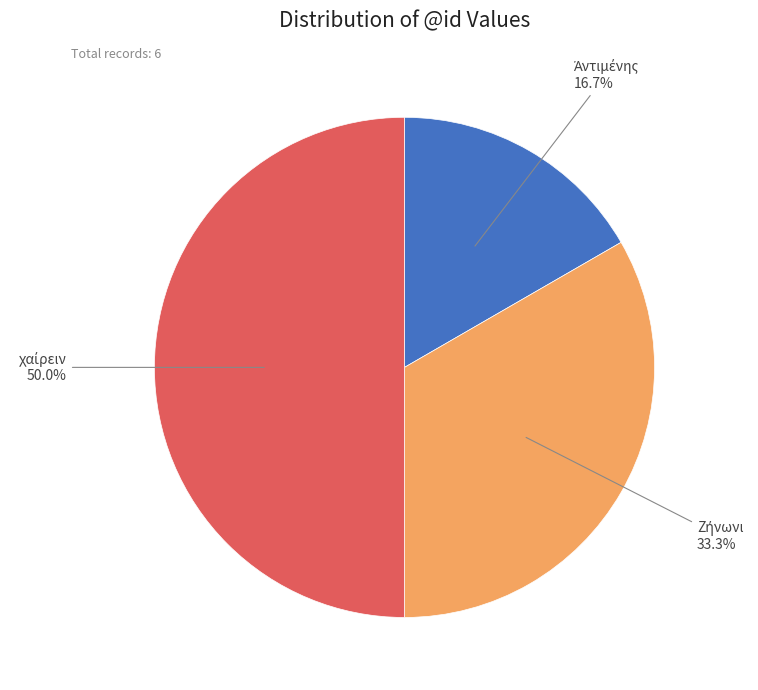

How many slices are in this pie chart?

3